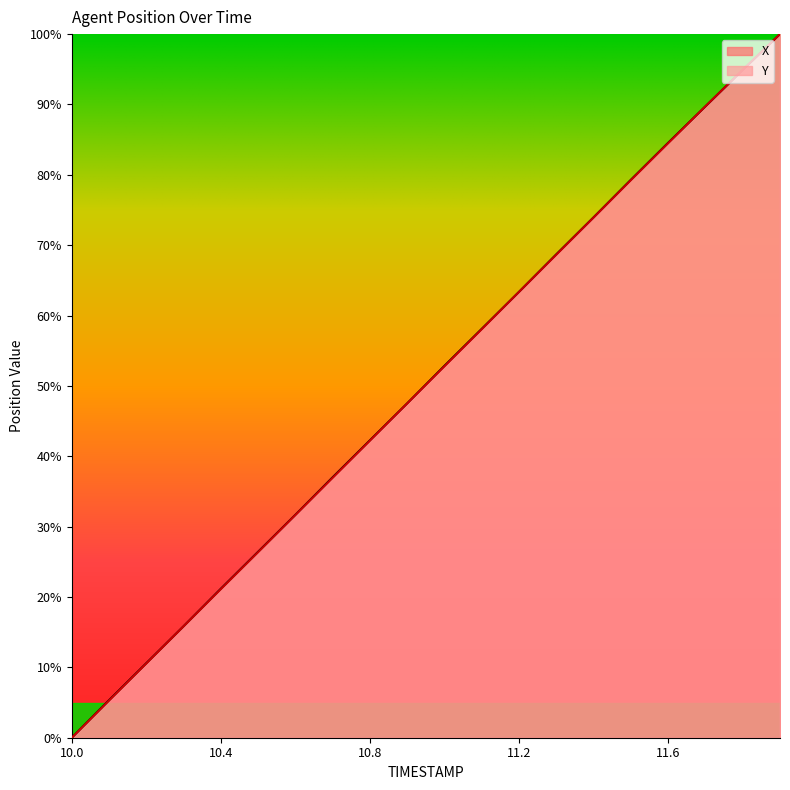

What is the total value across all series at 10.5?

52.8